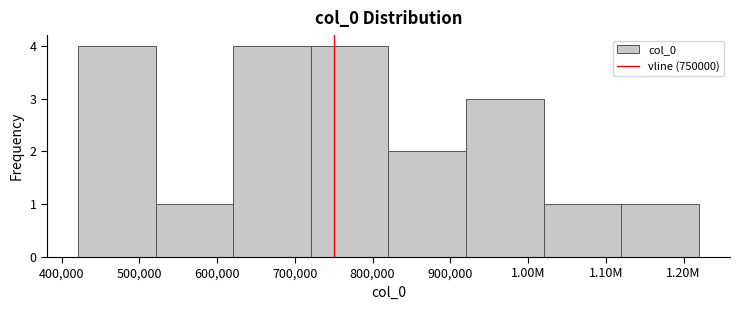

Reading left to right, list all the values displayed in this chart.

500,000=4	600,000=1	700,000=4	800,000=4	900,000=2	1.00M=3	1.10M=1	1.20M=1